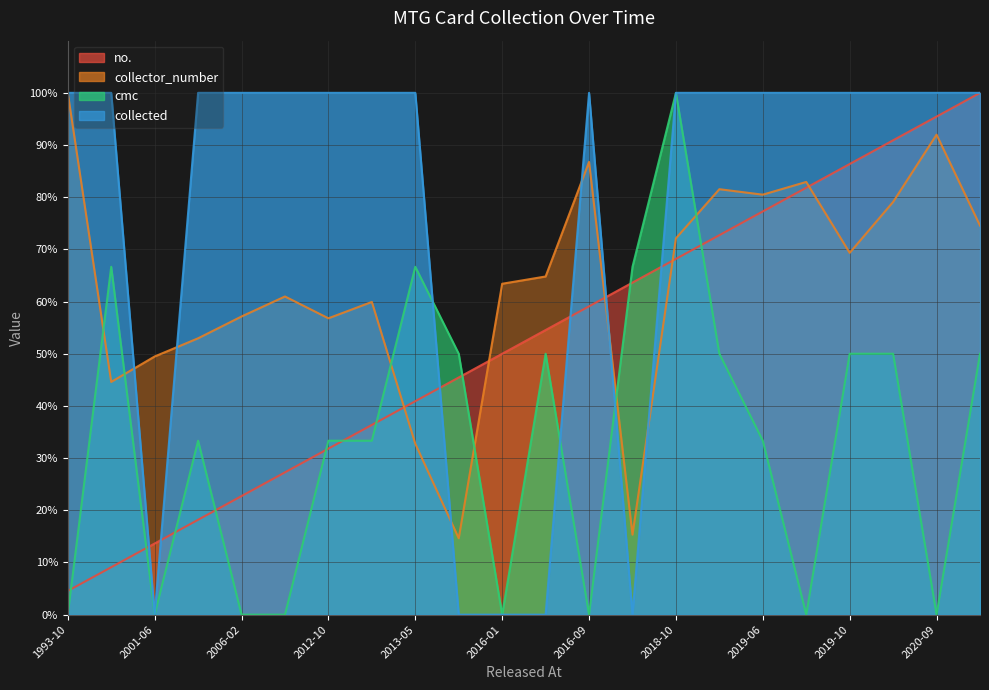

How many data points does each series have?

22